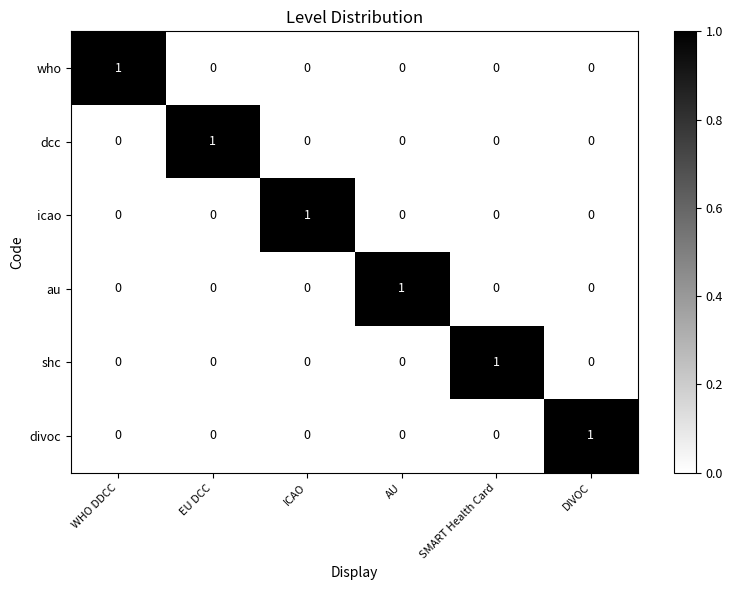

Which category has the highest value in the shc series?

SMART Health Card